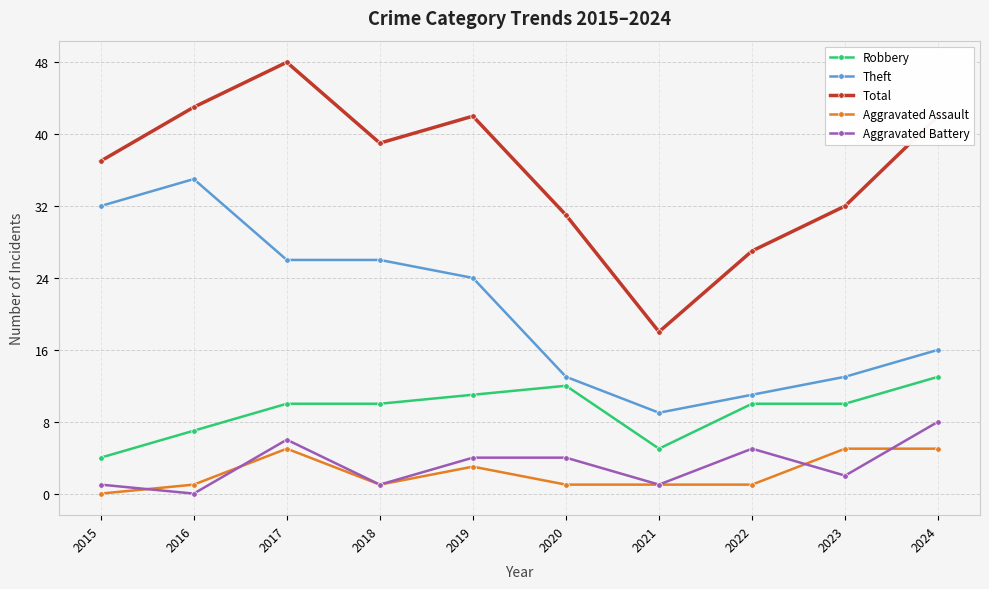

Is the value of Aggravated Assault at 2018 greater than the value of Theft at 2015?

No